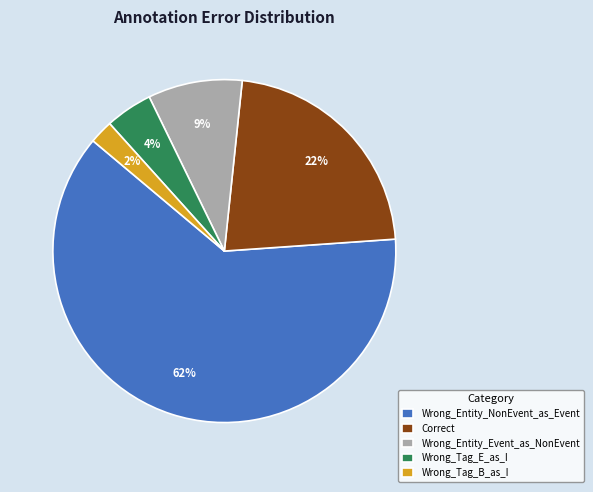

Which category has the biggest portion of the pie?

Wrong_Entity_NonEvent_as_Event